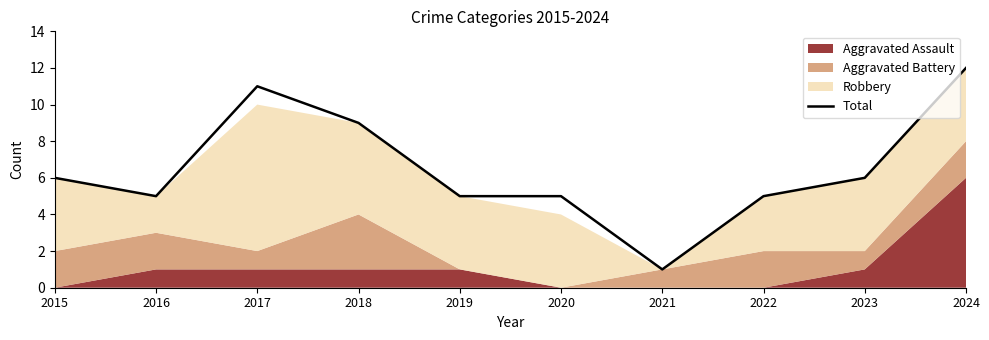

Does the chart have visible grid lines?

No